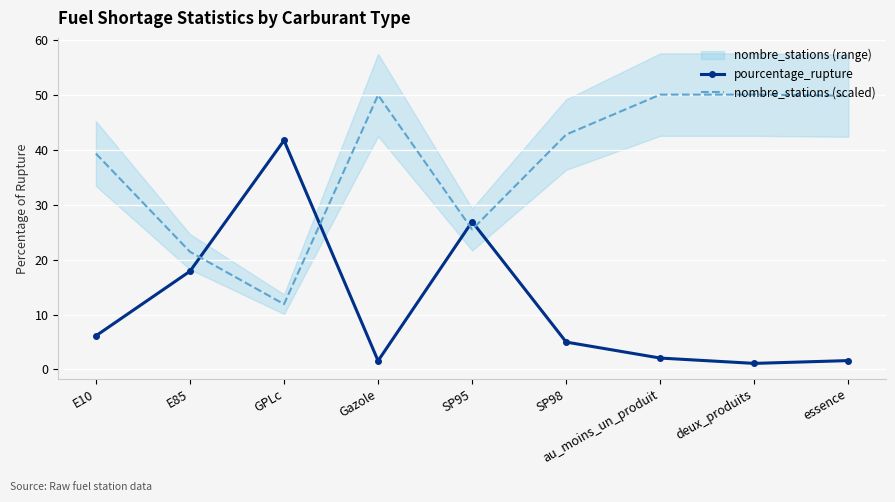

At E10, list the series in order from largest to smallest.

nombre_stations (scaled), pourcentage_rupture